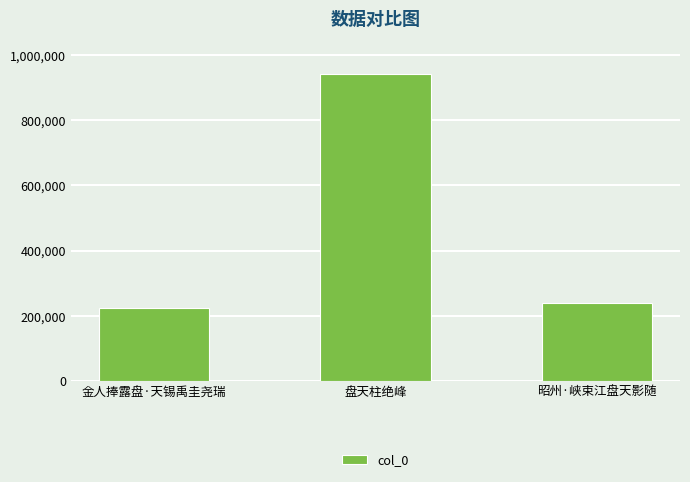

How many bars are there in total?

3